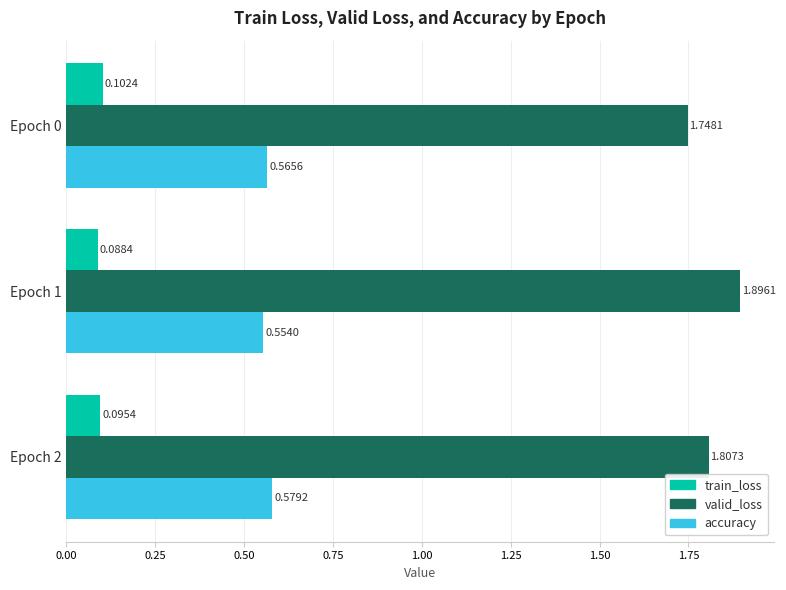

Which series has the largest total across all categories?

valid_loss